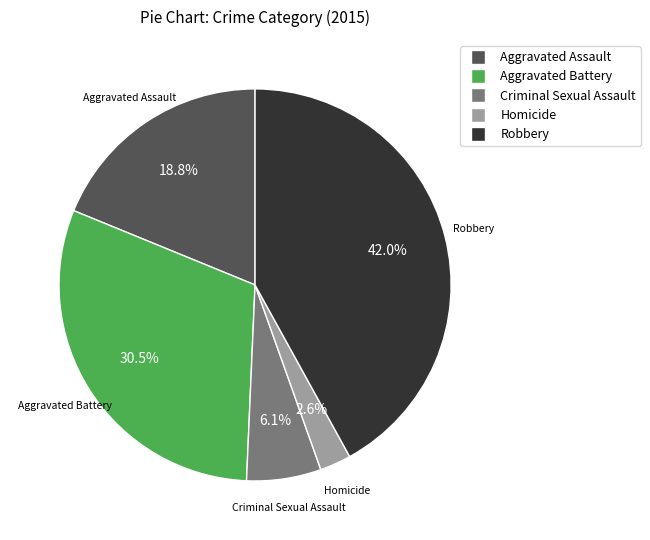

To the nearest percent, what portion does Aggravated Assault represent?

19%